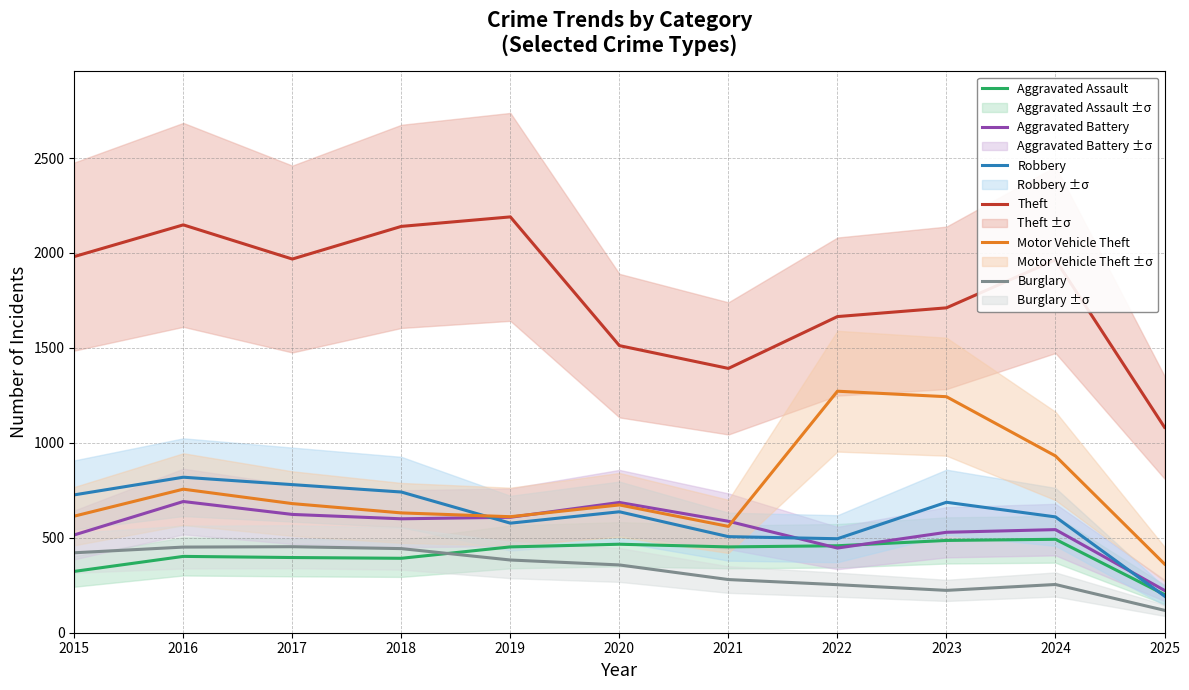

What is the sum of all Robbery values?

6771